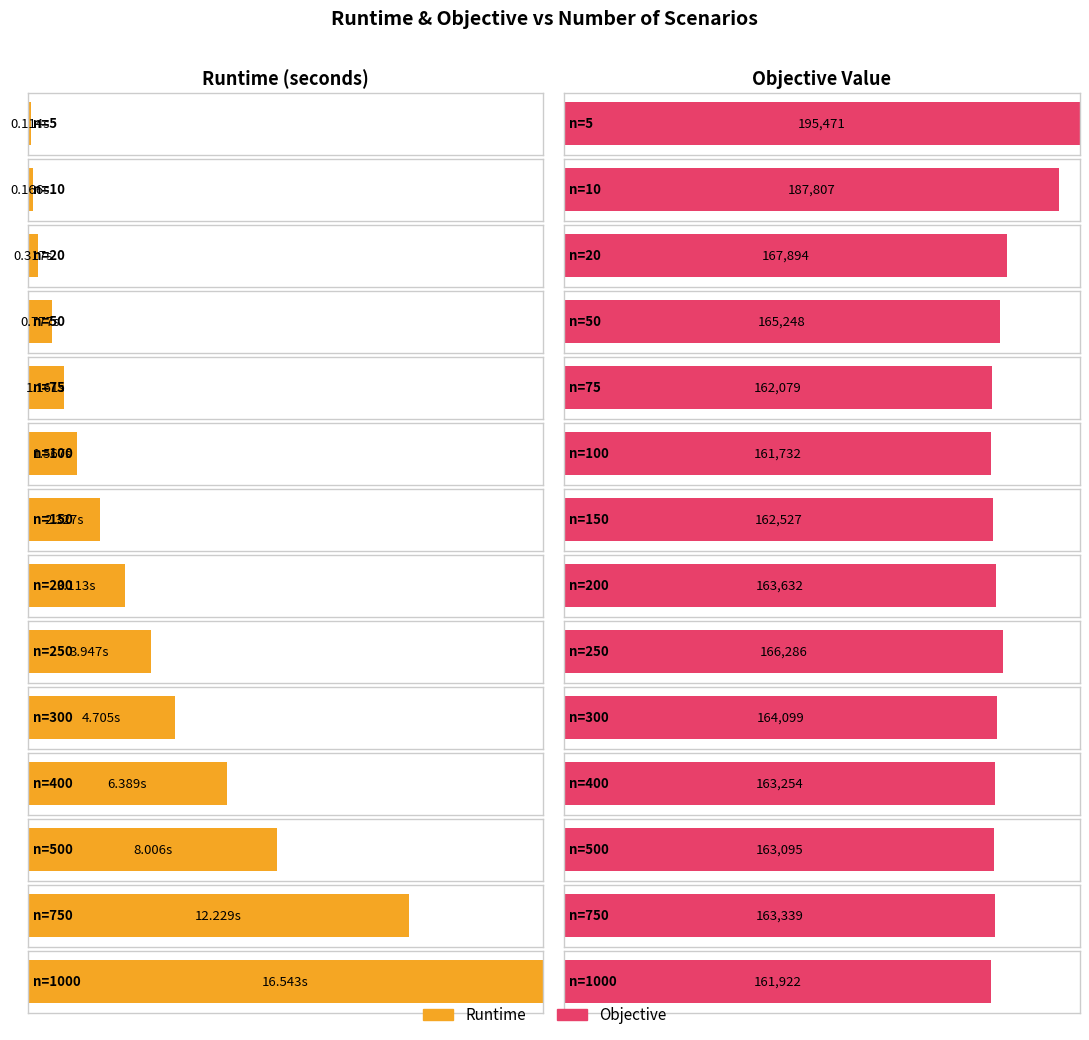

What is the total value across all series at 10?

187806.7